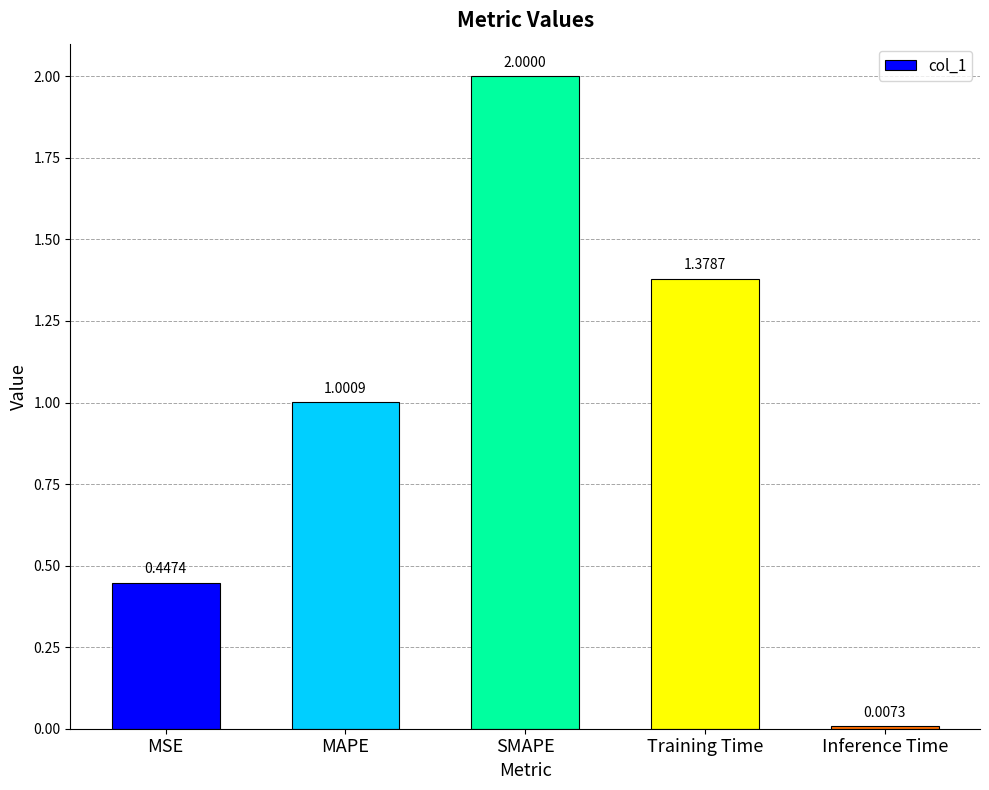

Which category has the lowest value across all series?

Inference Time